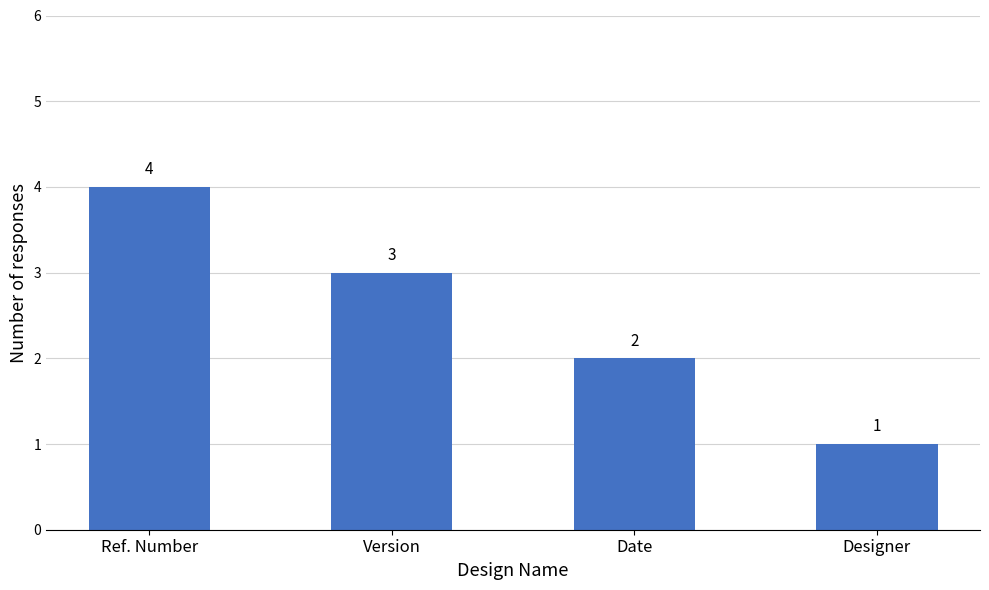

Which has a higher value, Version or Ref. Number?

Ref. Number